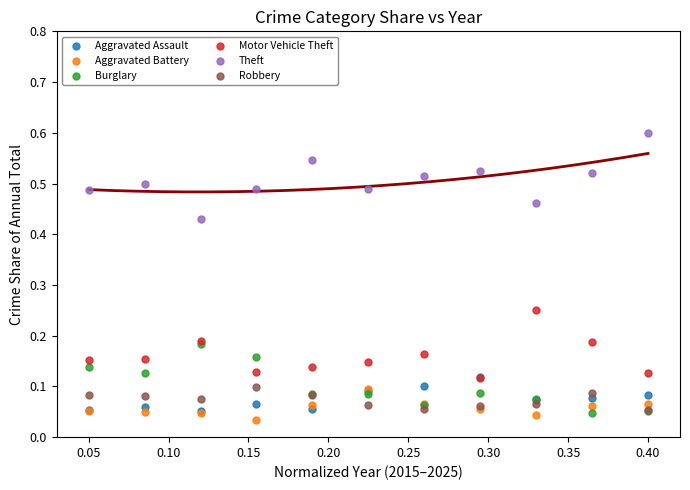

Which series contains the highest Y value?

Theft